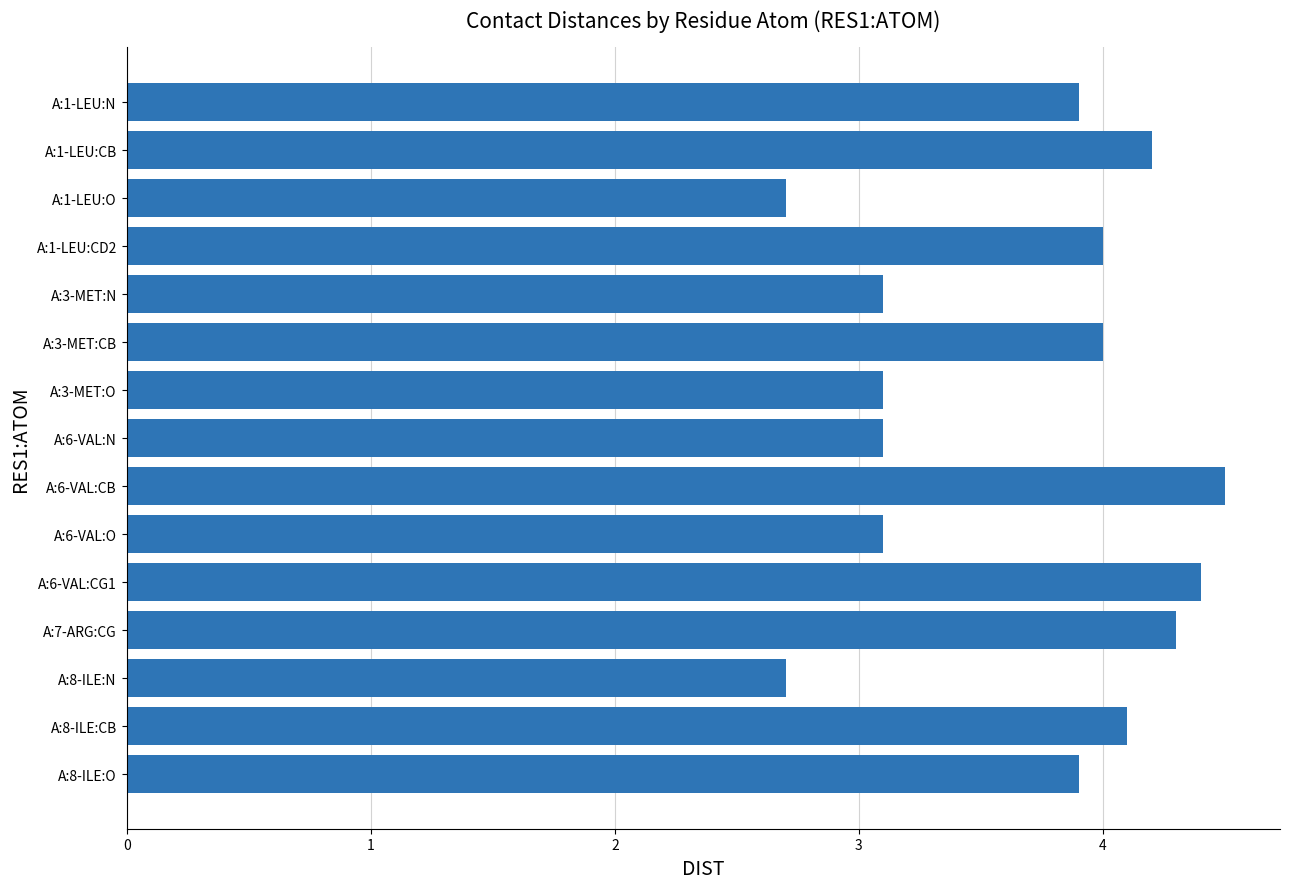

Between A:3-MET:O and A:6-VAL:CB, which is larger?

A:6-VAL:CB